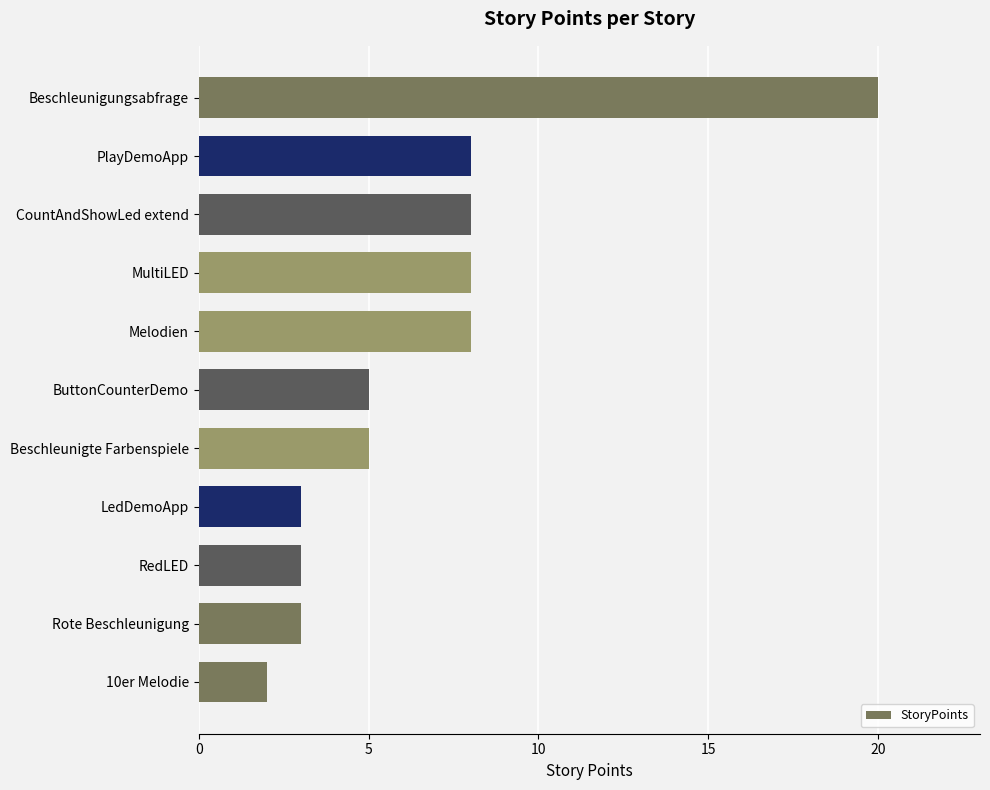

Is it true that the value at MultiLED is 11?

False